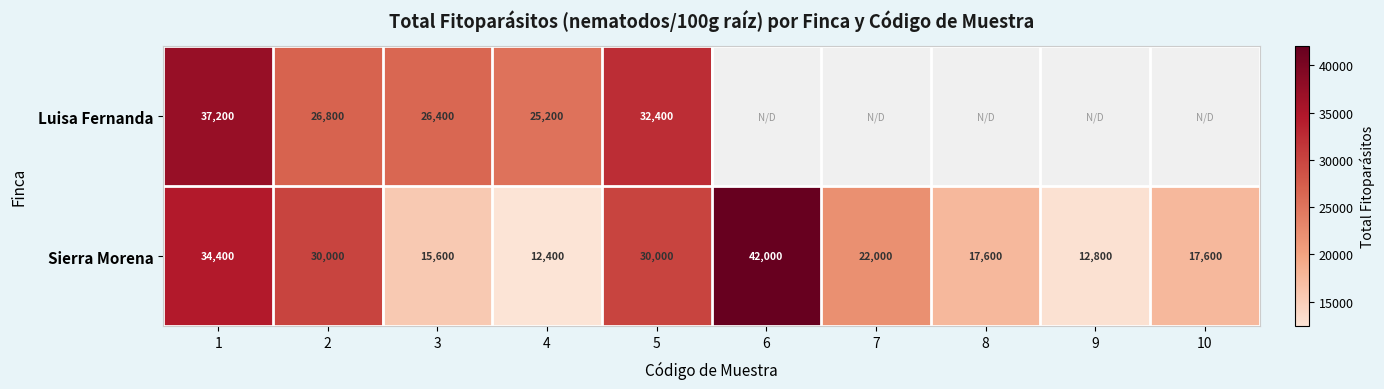

At 1, list the series in order from smallest to largest.

Sierra Morena, Luisa Fernanda